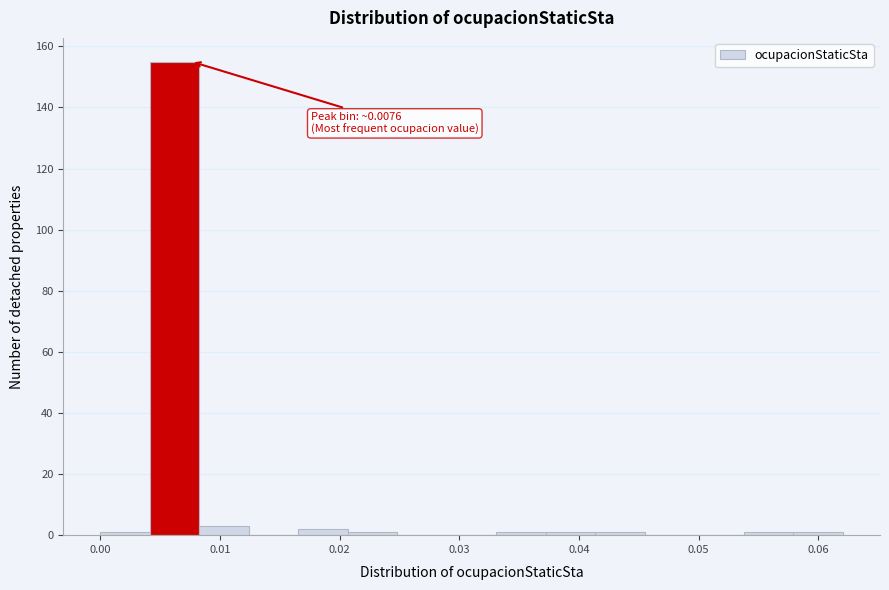

Over which range of the x-axis is the bar tallest?

0.004 to 0.008